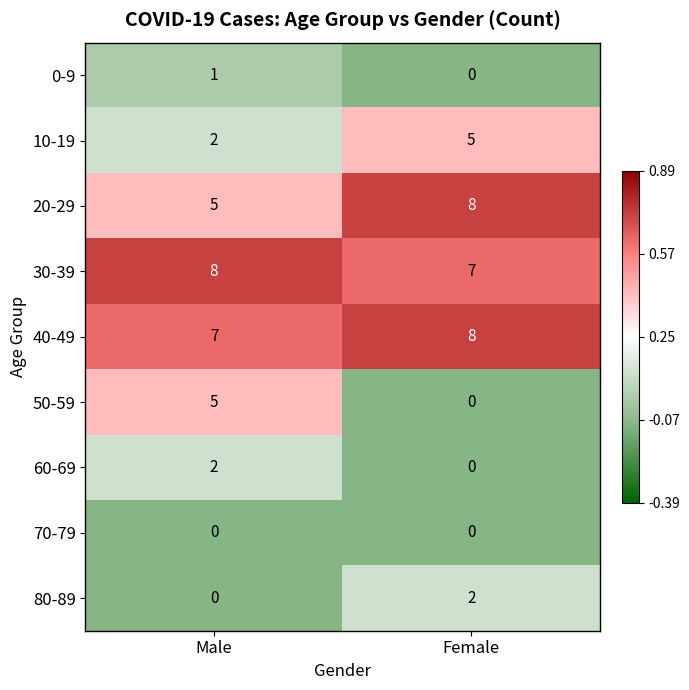

Which series changed the most between Male and Female?

50-59